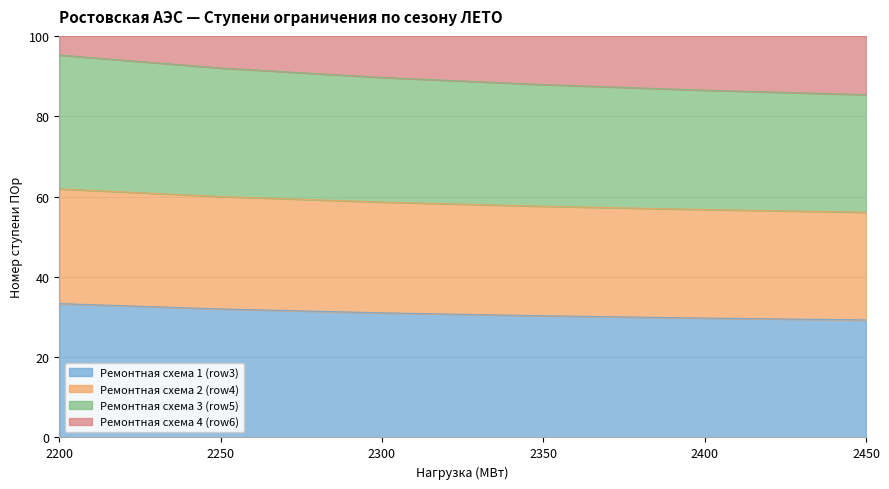

How many categories are shown in the chart?

6